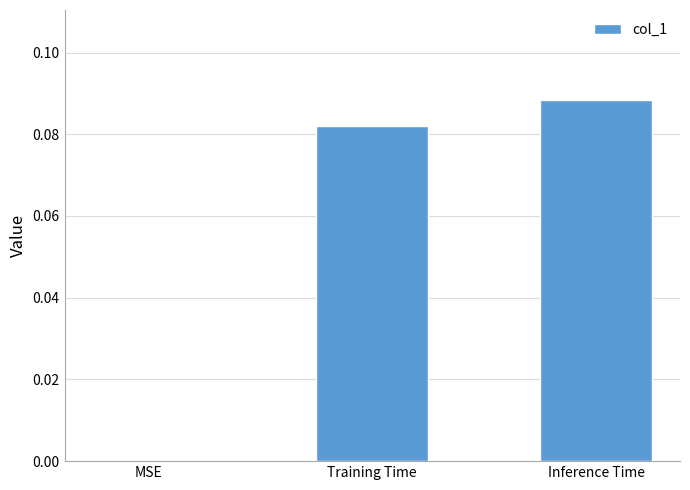

The value at Inference Time is 0.0. True or false?

False